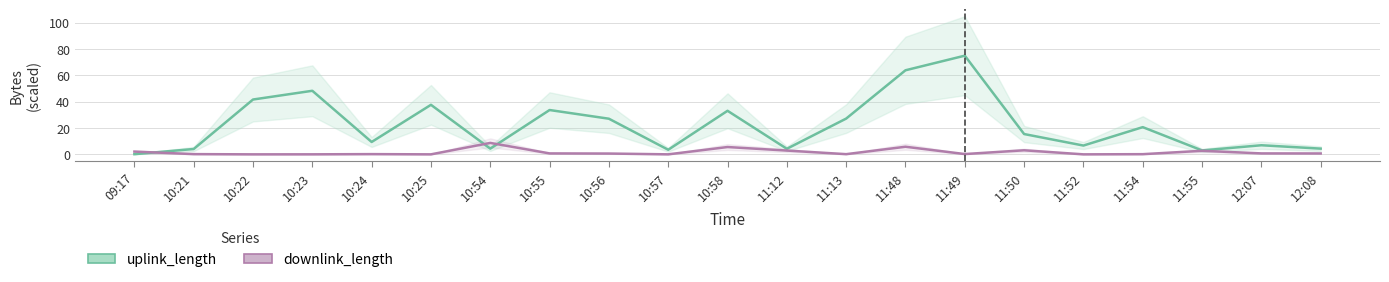

At 10:25, list the series in order from smallest to largest.

downlink_length, uplink_length